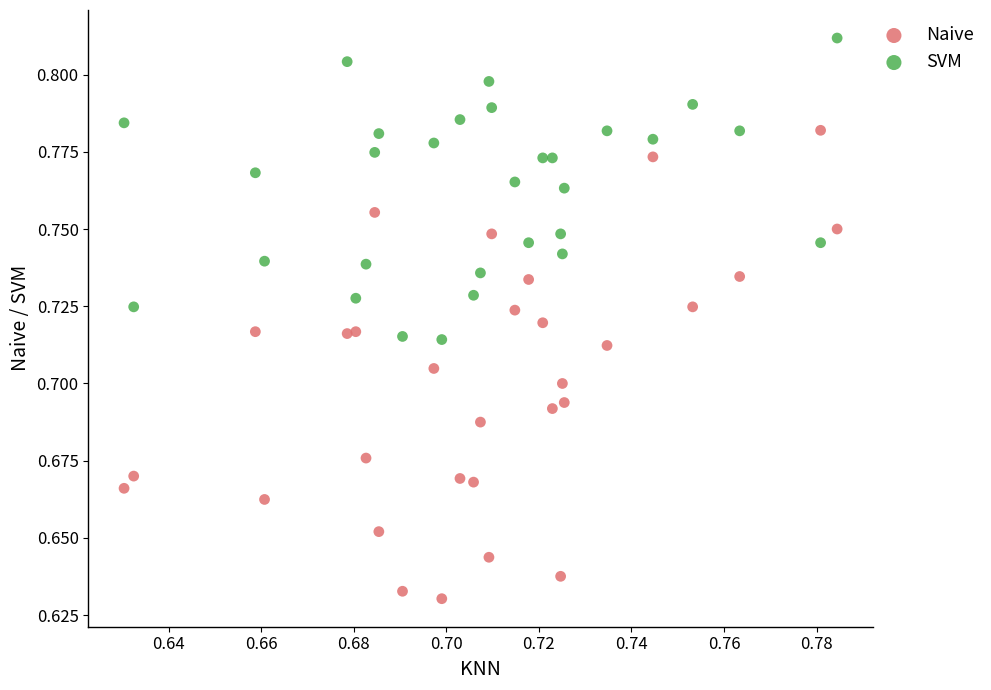

What are all the series names shown in the legend?

Naive, SVM